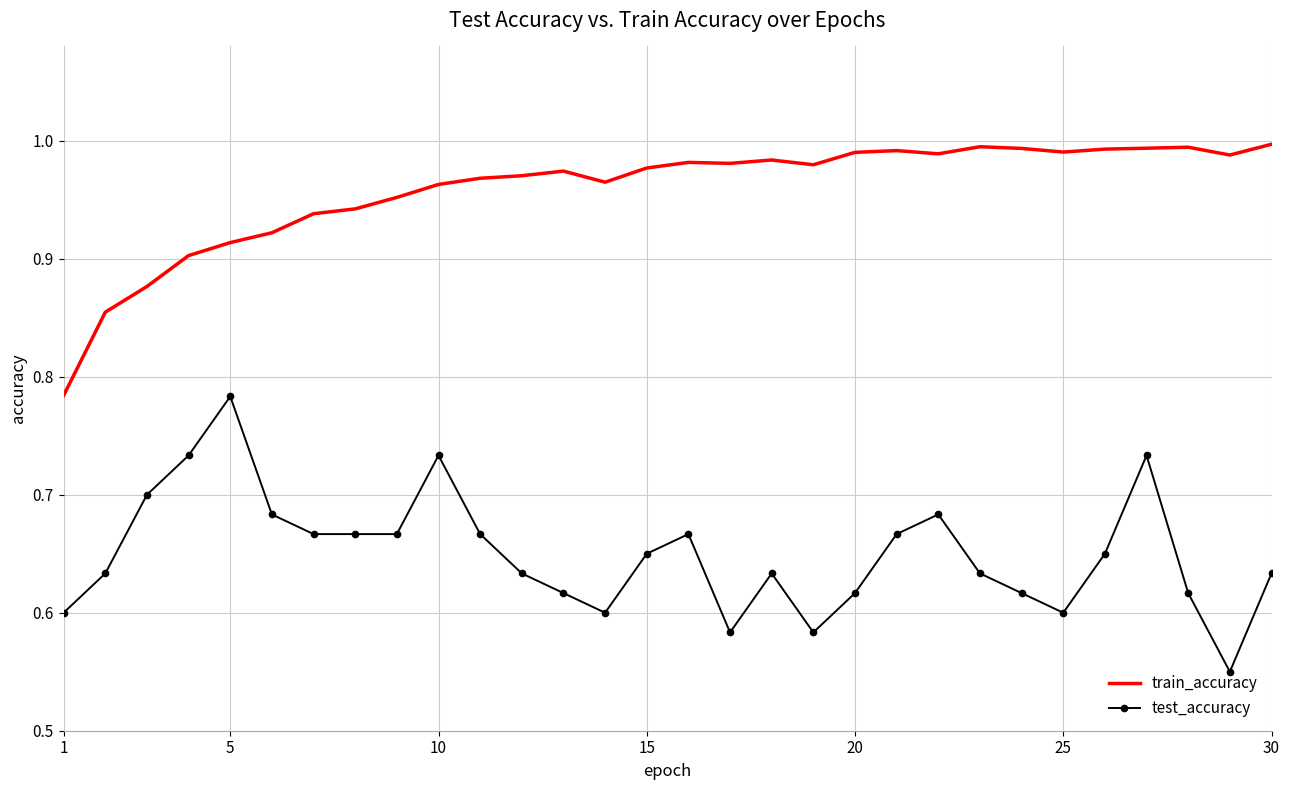

Rank the series by their average value, from highest to lowest.

train_accuracy, test_accuracy